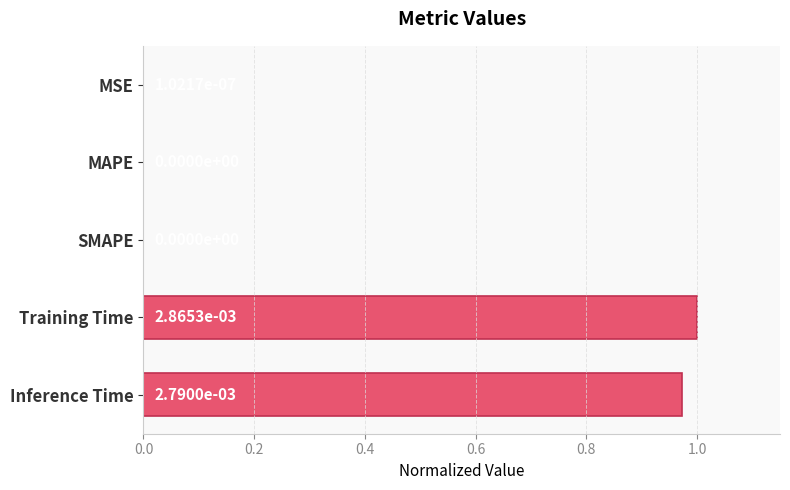

How many values exceed 0?

3